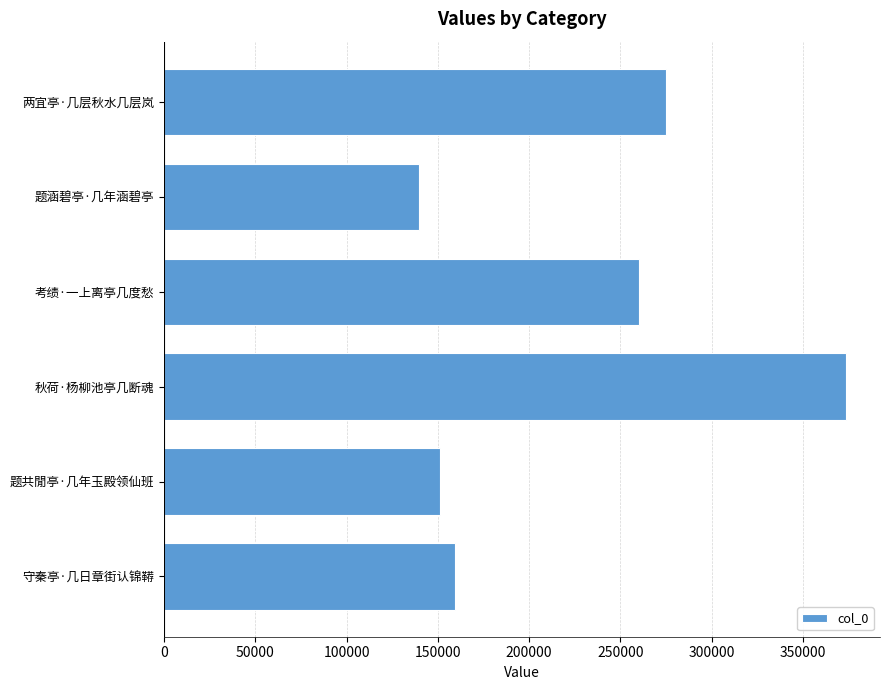

How many distinct data groups are displayed?

1